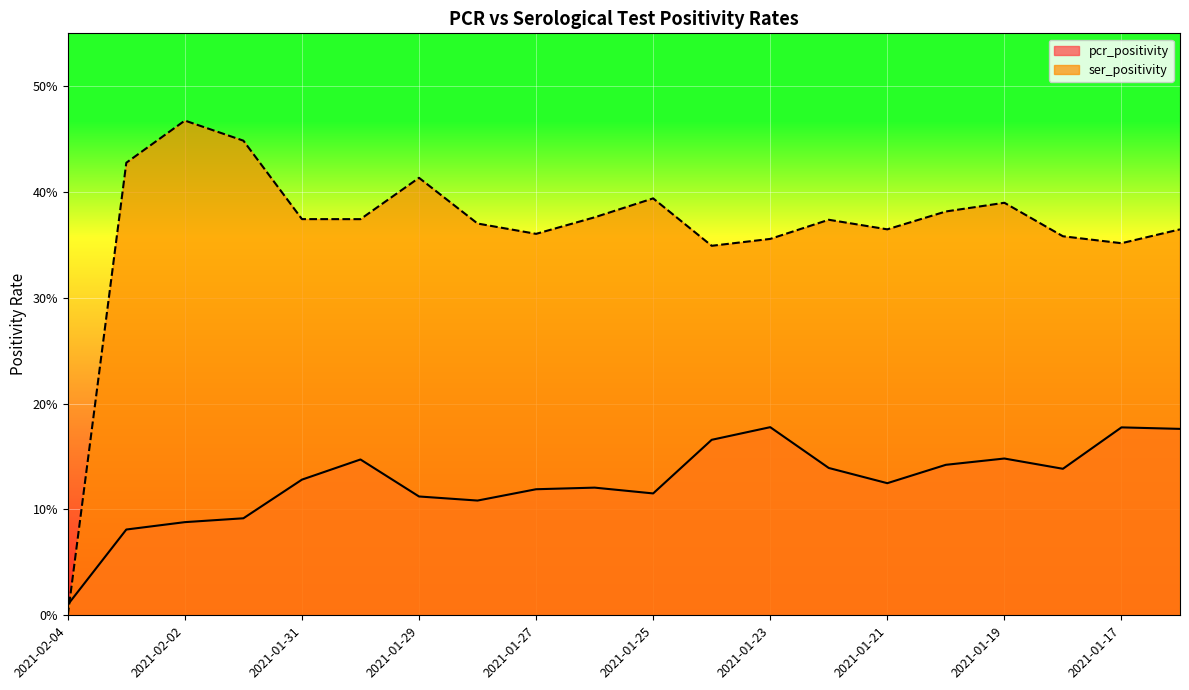

What is the total value across all series at 2021-01-22?

0.5